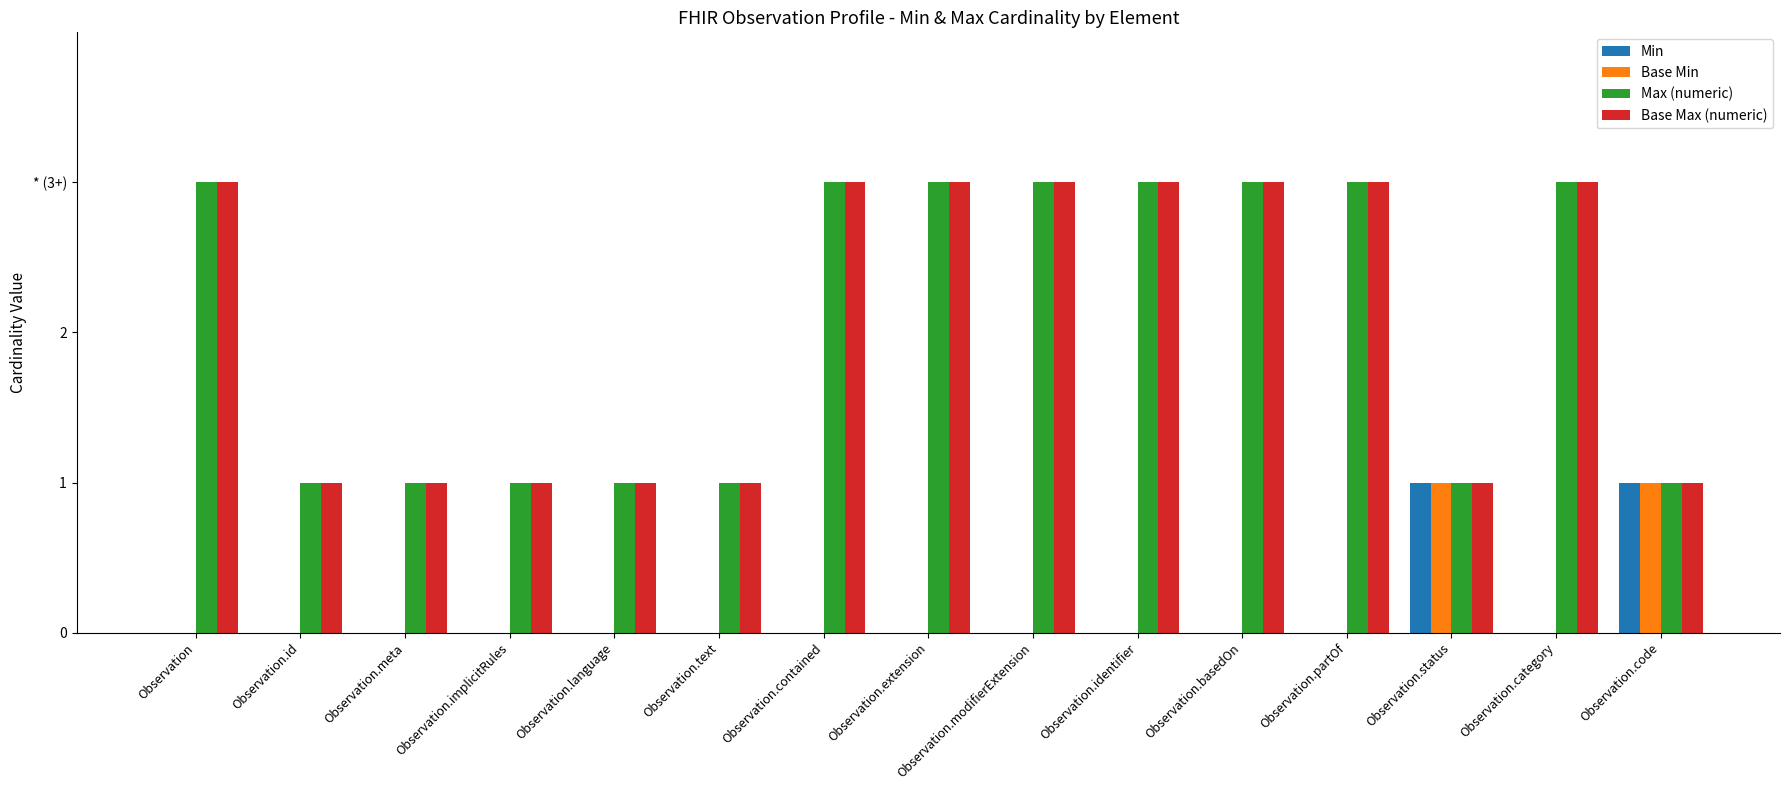

The Max (numeric) series shows 3 at Observation.identifier. True or false?

True